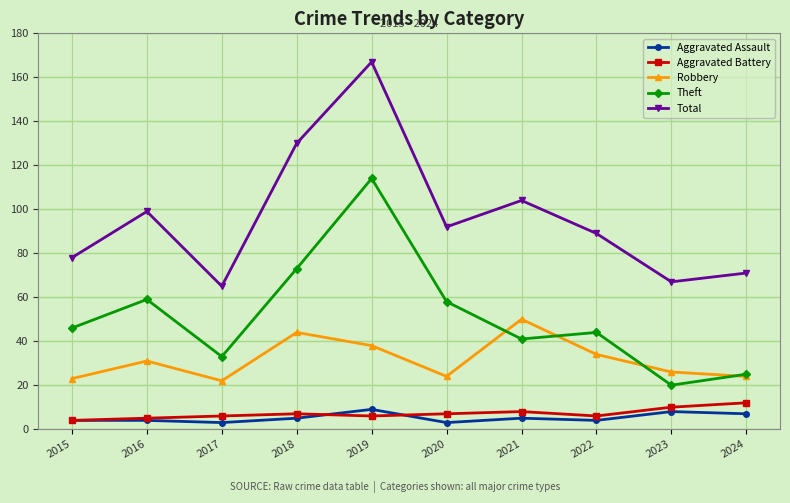

What is the spread (max minus min) of values at 2023?

59